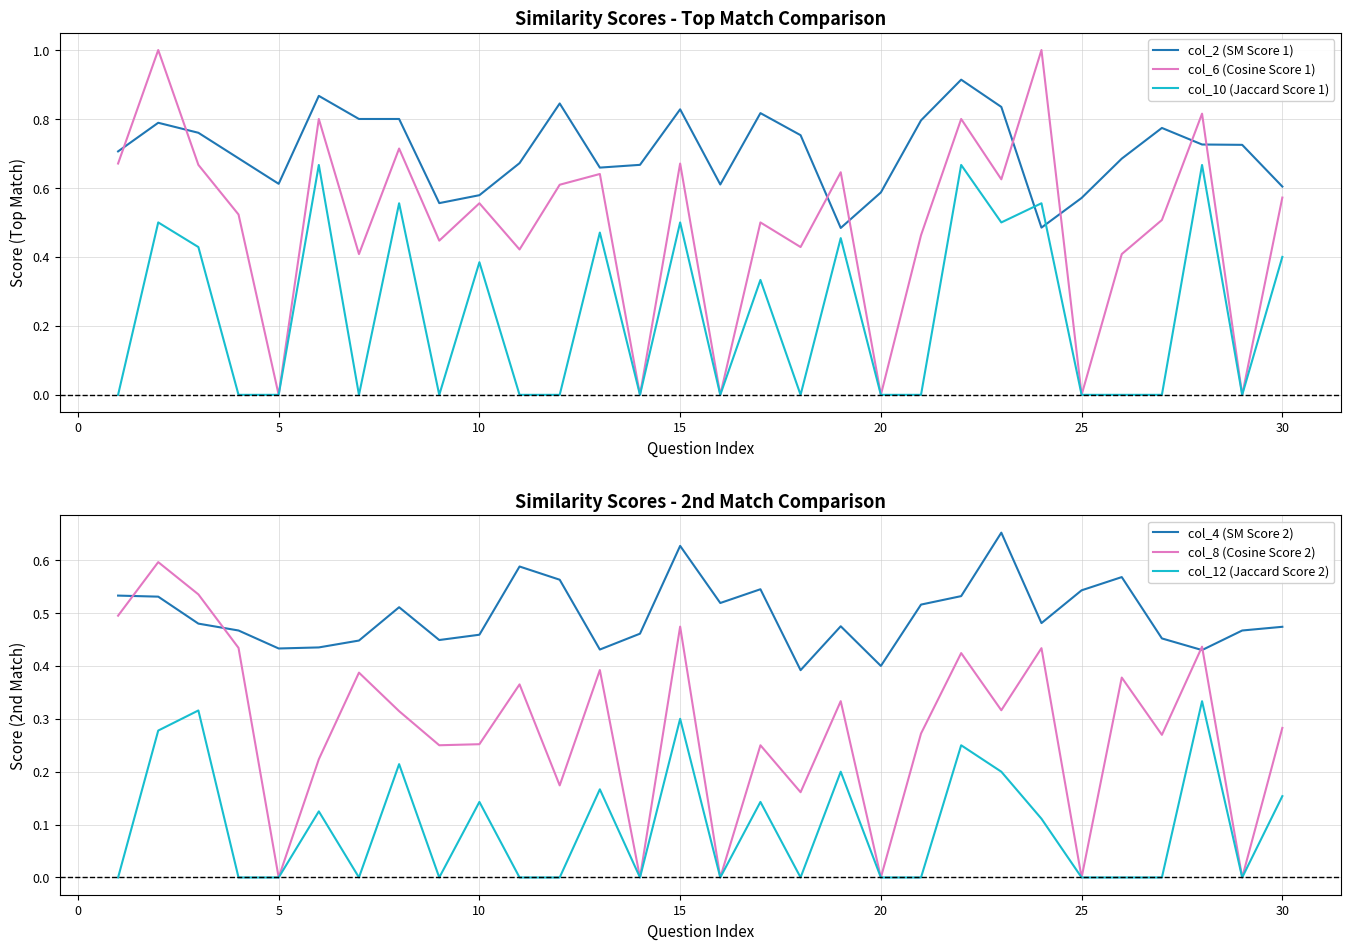

How many distinct data groups are displayed?

6